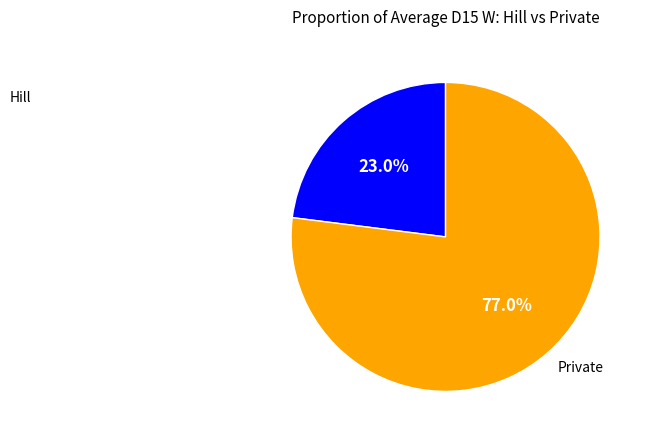

Is there a majority slice in this chart?

Yes